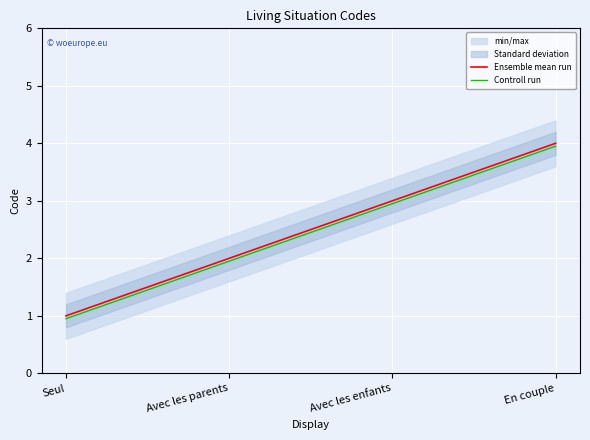

True or false: Ensemble mean run and Controll run cross at least once.

False